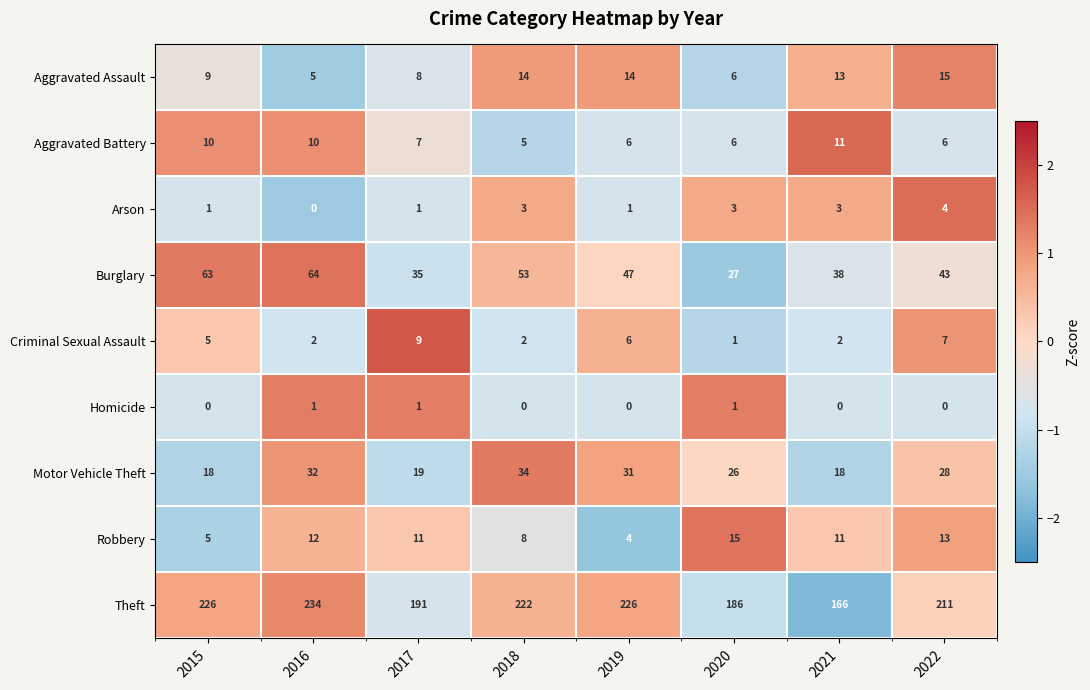

What is the spread (max minus min) of values at 2015?

226